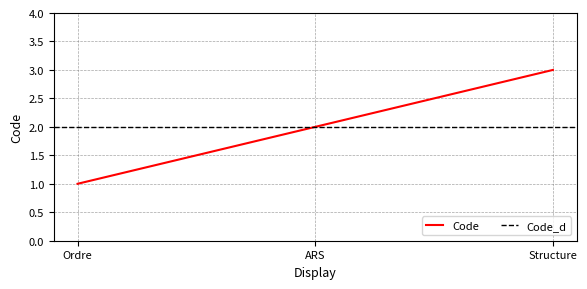

Approximately how many times larger is the value at Ordre compared to ARS?

0.5